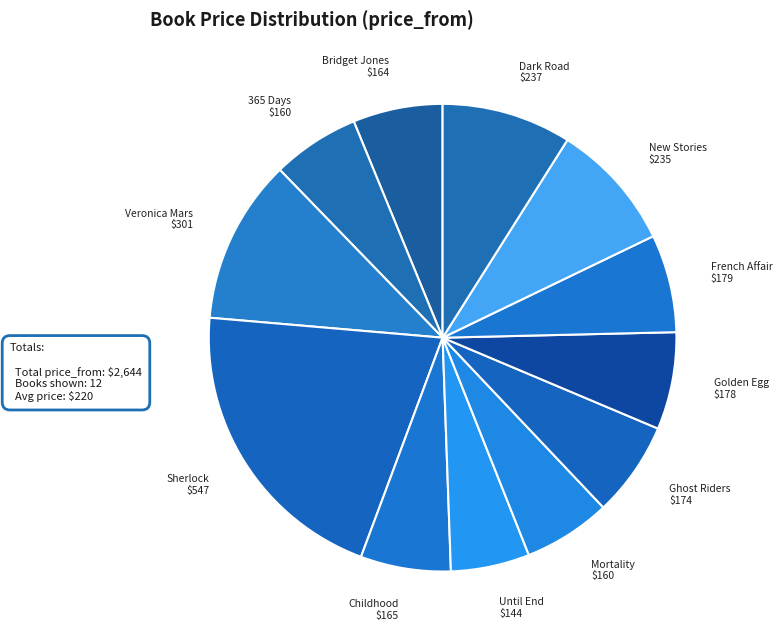

Is Mortality $160 the majority of the pie?

No